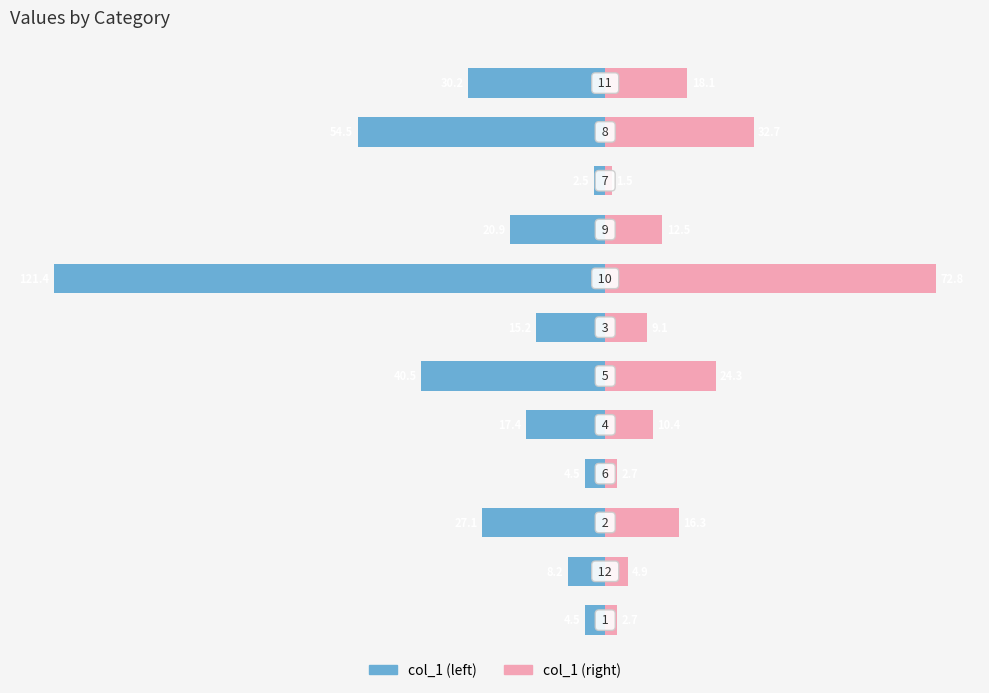

How many values in the col_1 (right) series are below 12?

6